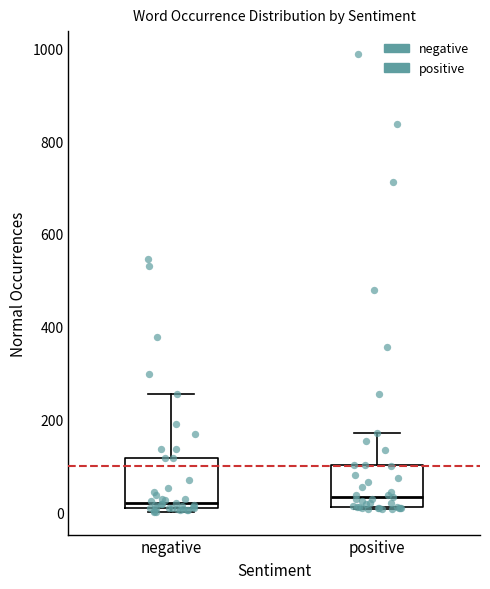

Where does the median line of the box for negative sit on the y-axis? The values are not printed on the chart, so give them approximately, as read against the axis.

20